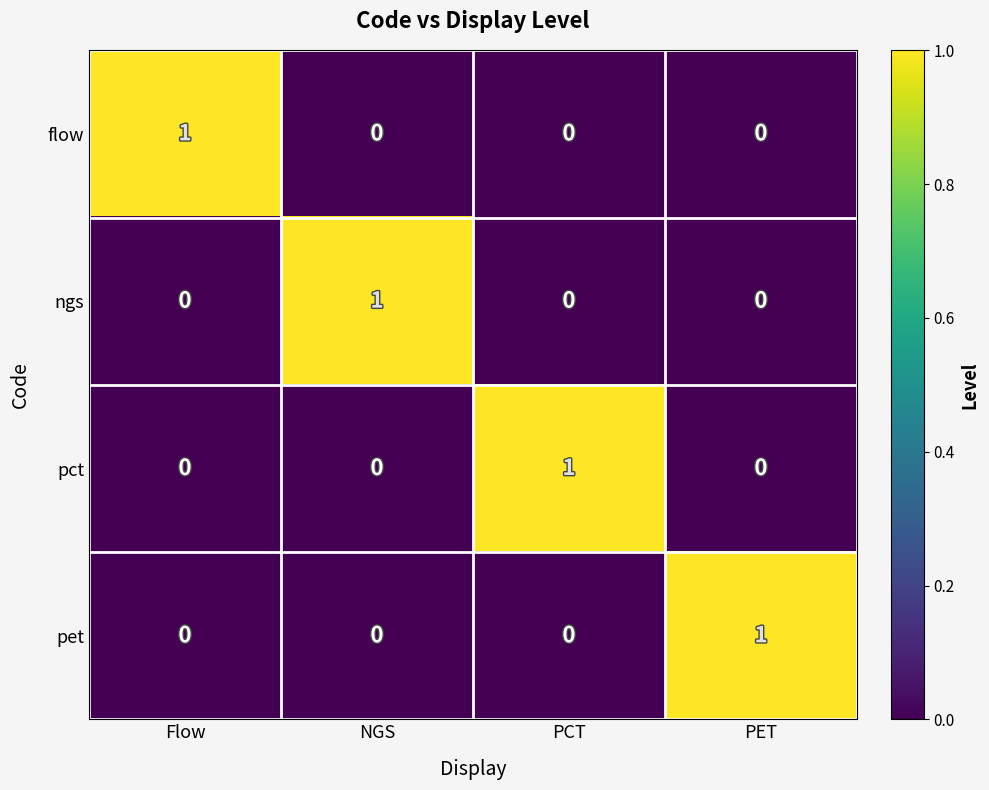

Count the flow values in the range 0 to 1.

4